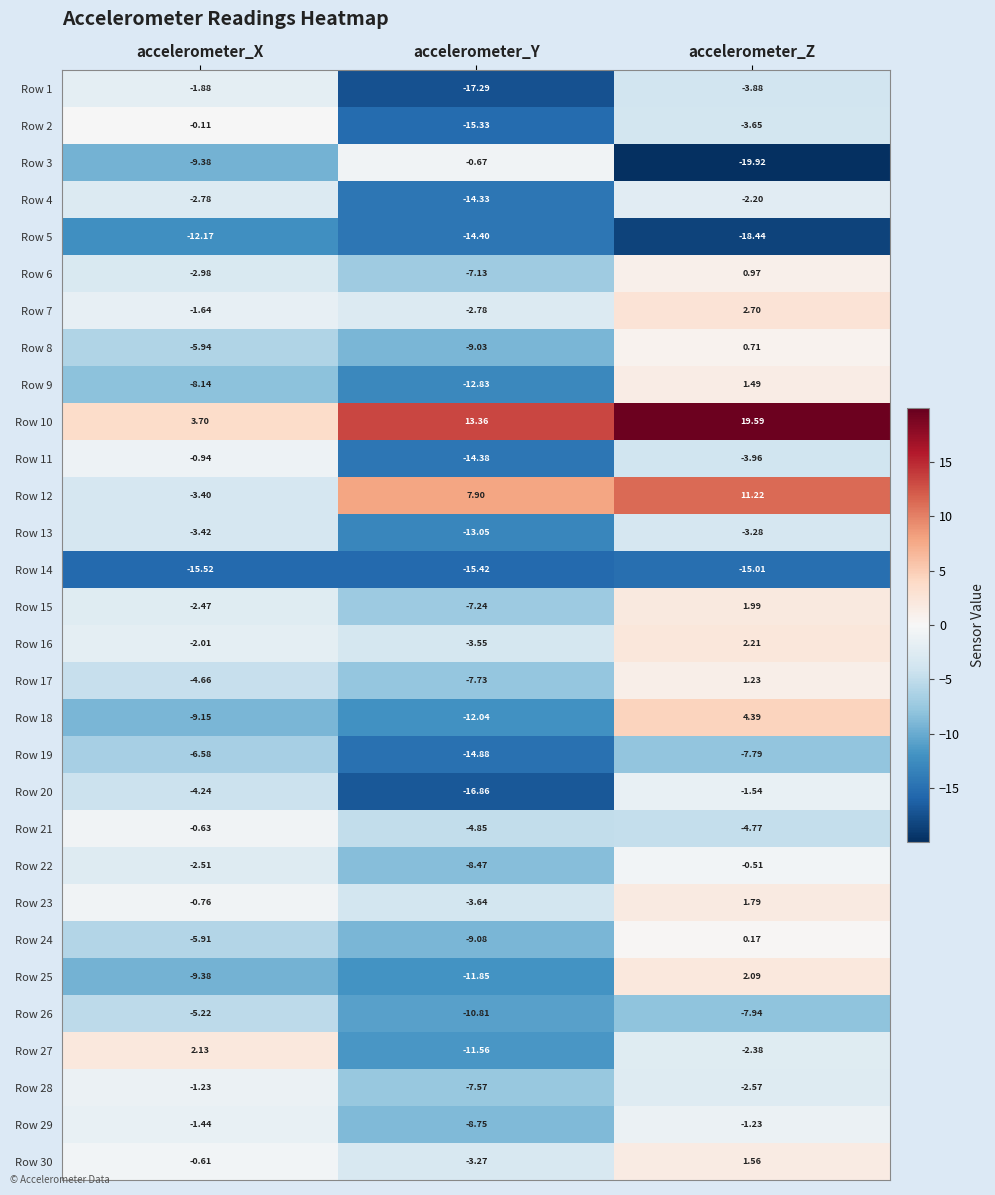

Which label corresponds to the largest value in the chart?

accelerometer_Z